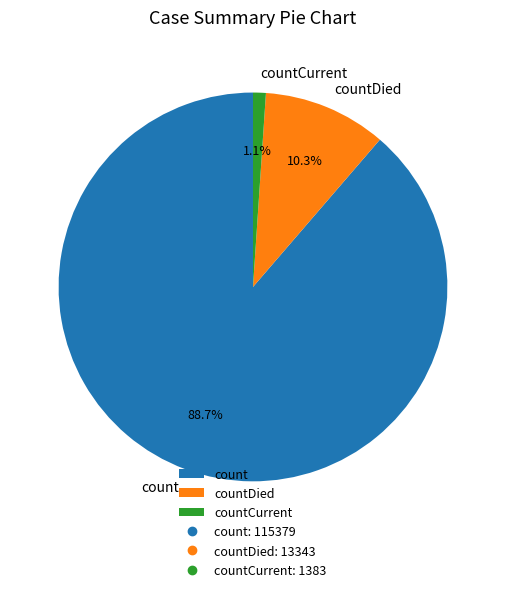

To the nearest percent, what portion does countCurrent represent?

1%